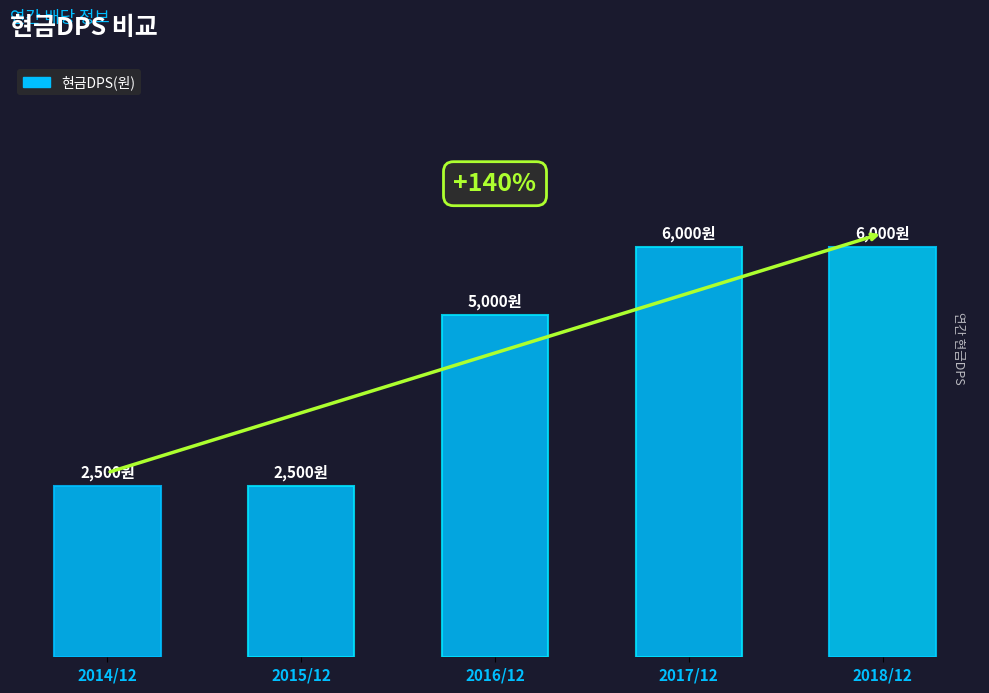

Are the bars horizontal?

No